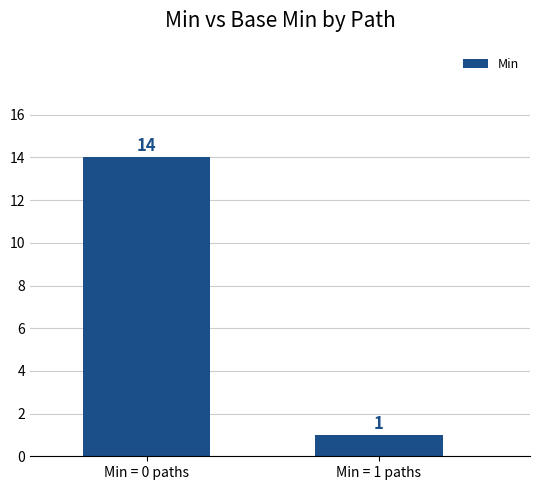

The value at Min = 0 paths is 22. True or false?

False